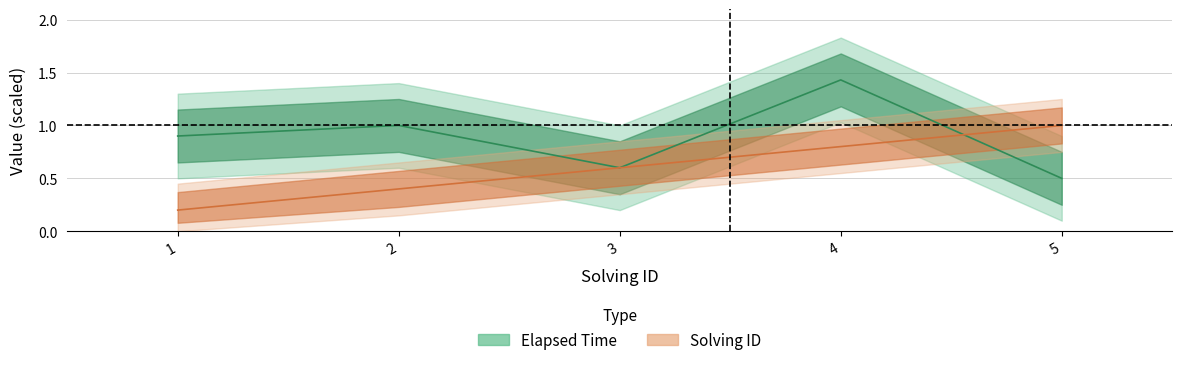

Which category has the highest value in the solving_id series?

5